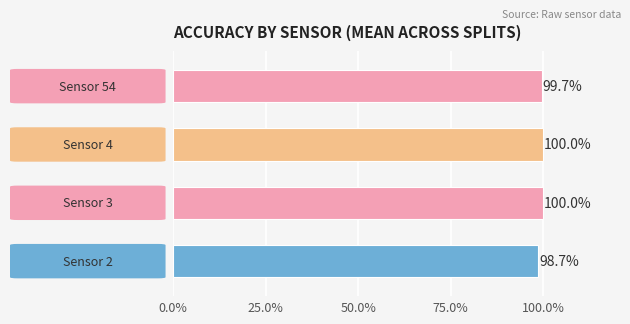

What is the maximum value shown in the chart?

1.0